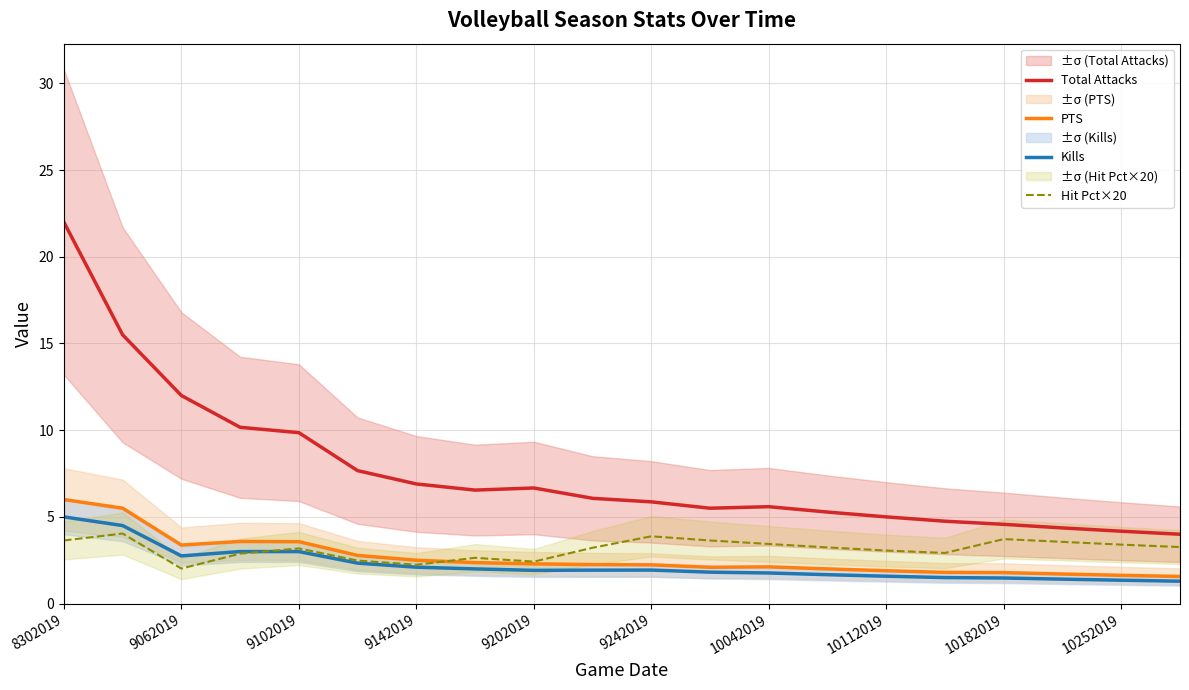

What is the difference between the Hit Pct×20 values at 9202019 and 10042019?

1.0